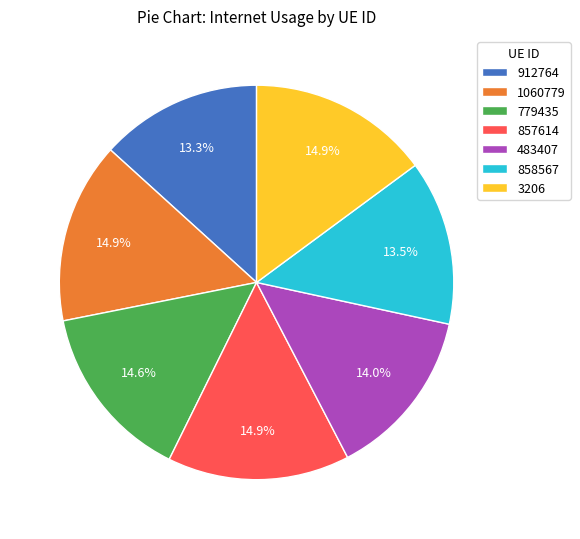

Does 912764 represent more than half of the total?

No